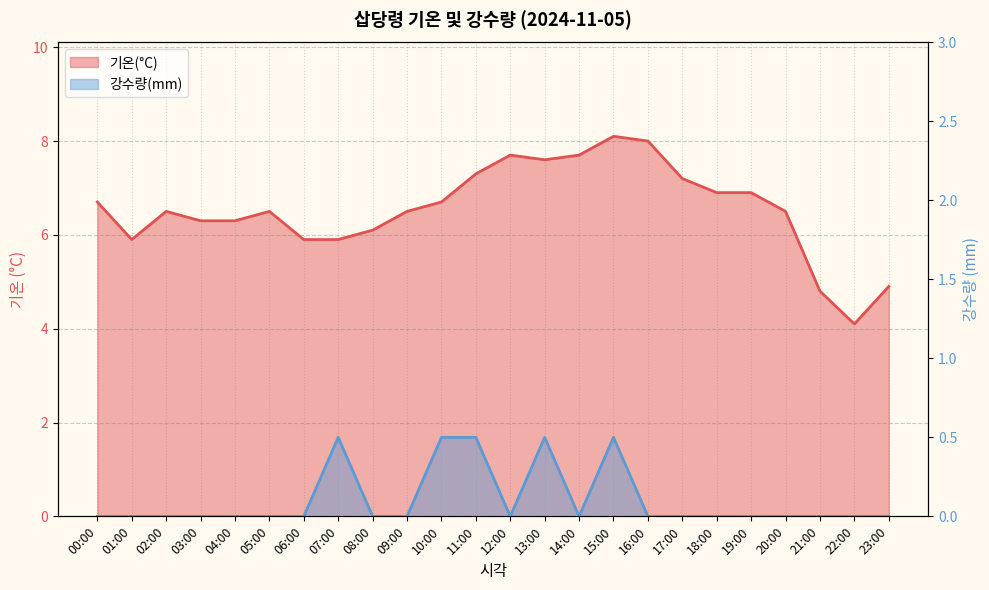

How many values in the 기온(°C) series are below 6?

6